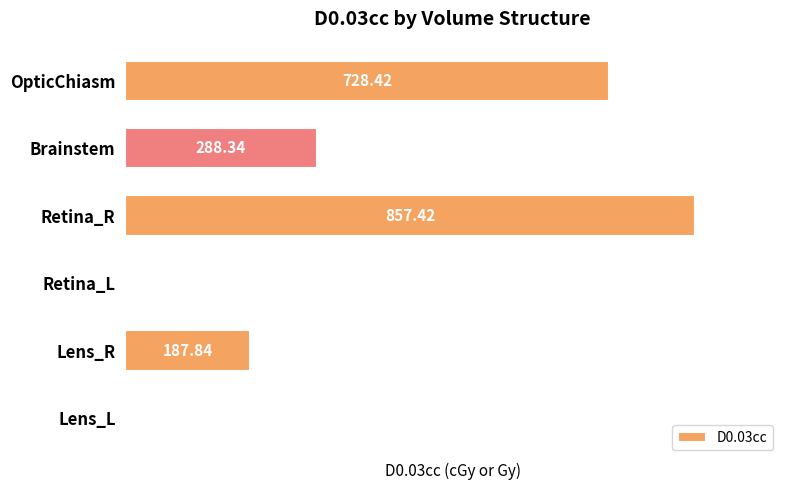

What is the change in value from Retina_R to Retina_L?

-854.3